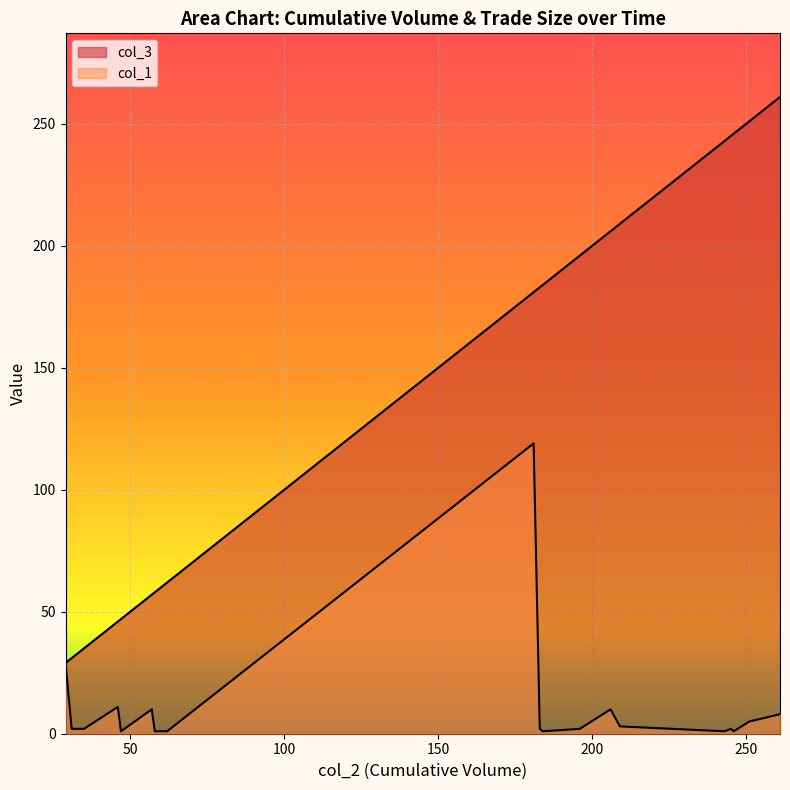

True or false: col_3 and col_1 cross at least once.

False